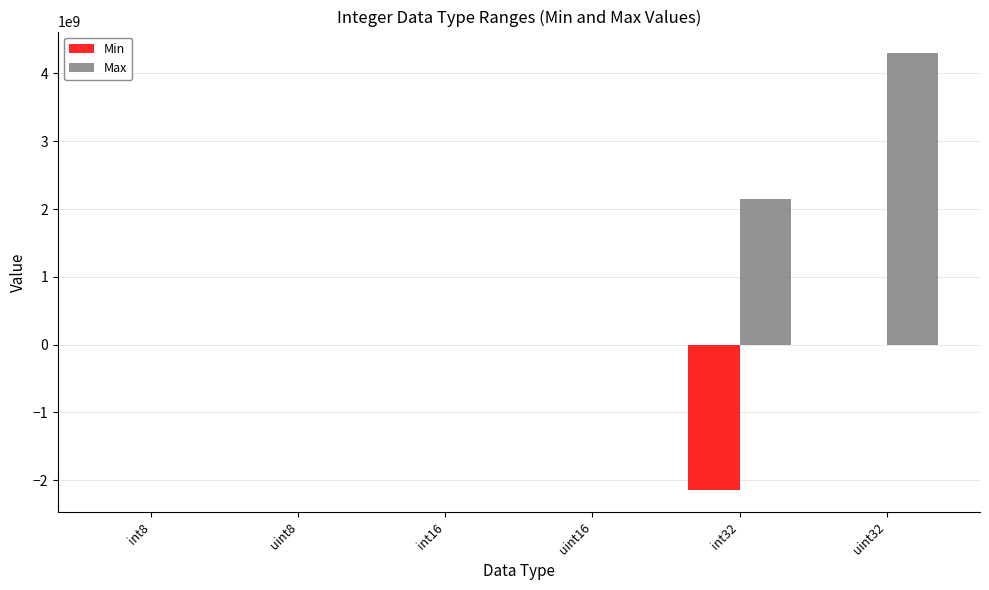

What is the sum of all Min values?

-2147516544